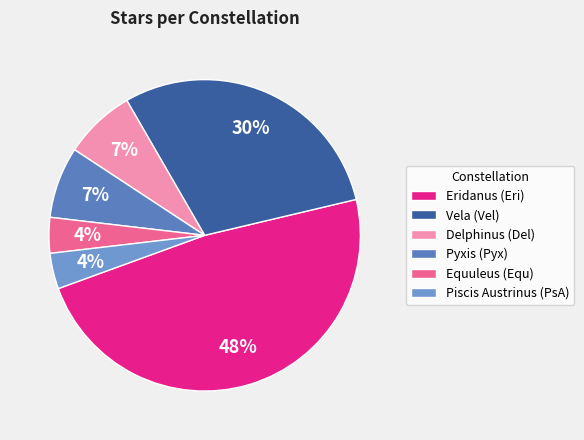

Combined, do Equuleus (Equ) and Pyxis (Pyx) account for over 50%?

No